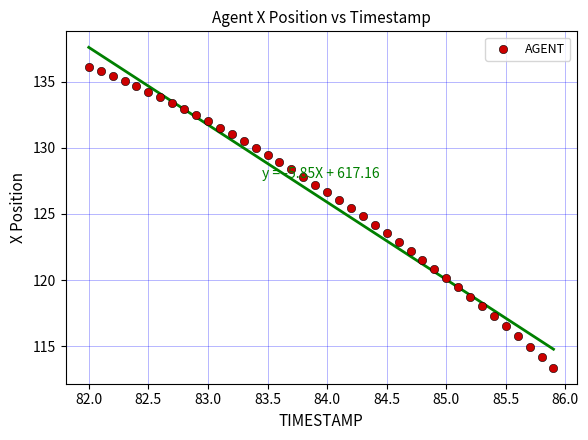

What is the range of X values (max minus min)?

3.9